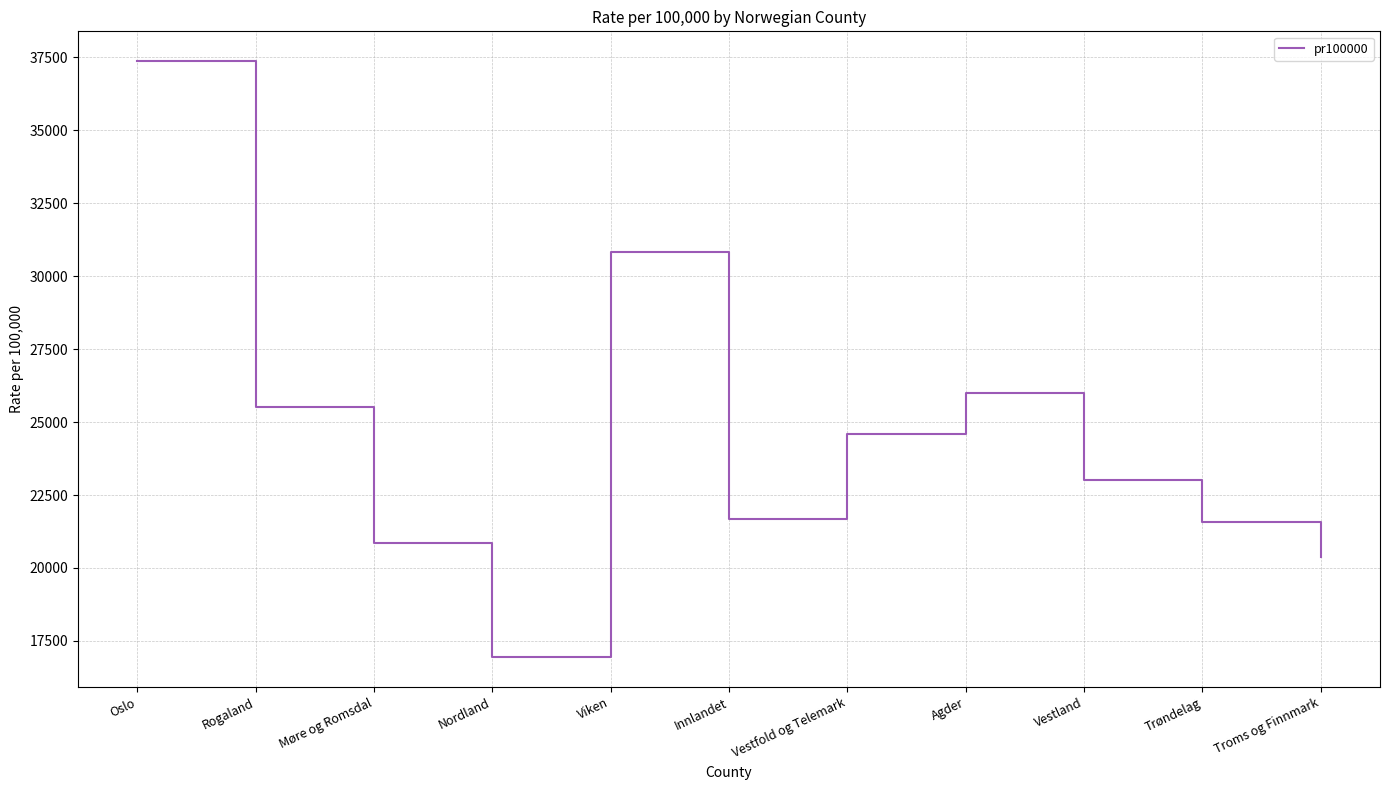

What is the difference between the values at Vestland and Rogaland?

2488.9